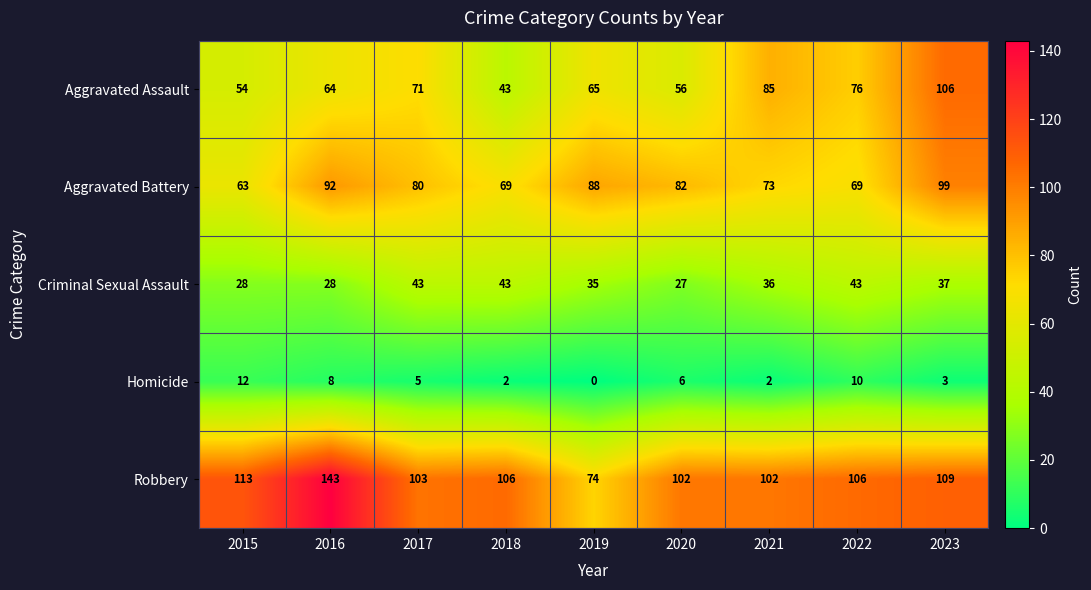

At which label does Aggravated Battery first exceed 80?

2016